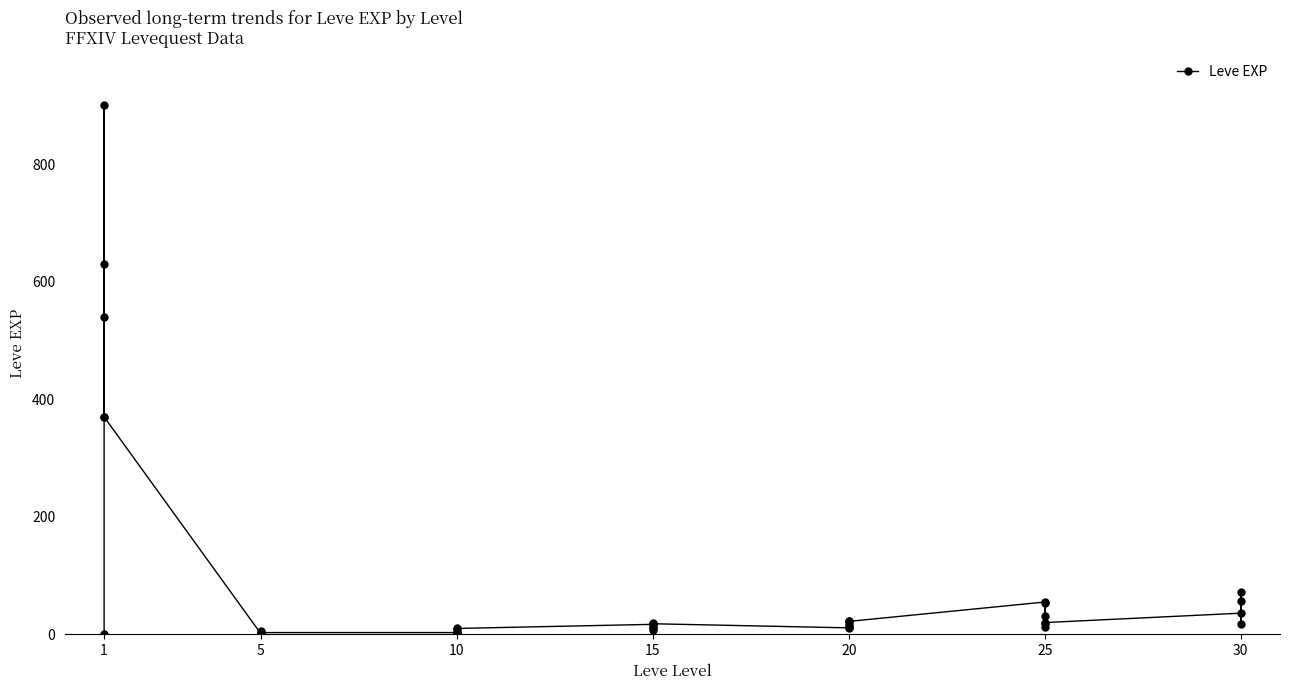

Reading left to right, extract all data points from this chart.

1	540	630	370	900	370	1	6	1	2	1	3	3	3	9	4	3	10	17	7	19	13	11	18	11	13	18	22	12	22	55	20	12	31	53	20	36	72	17	57